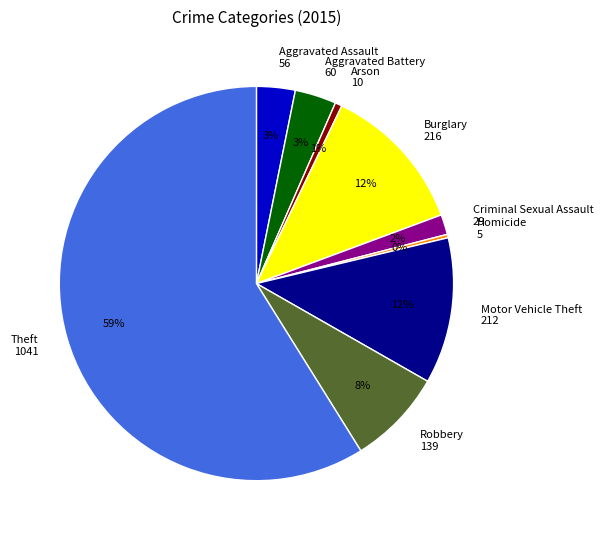

Which category has the biggest portion of the pie?

Theft